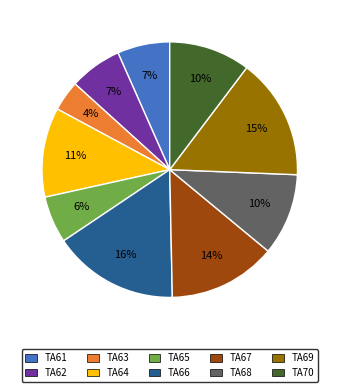

To the nearest percent, what percentage of the pie is TA61?

7%